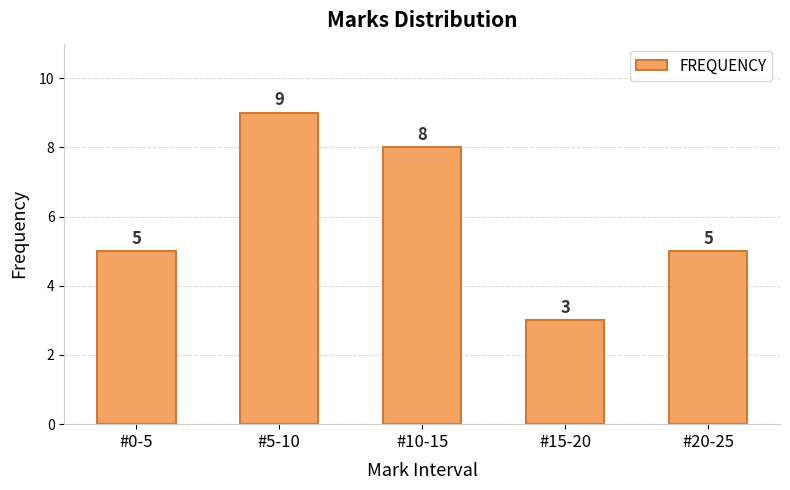

What is the ratio of the value at #5-10 to the value at #10-15?

1.1